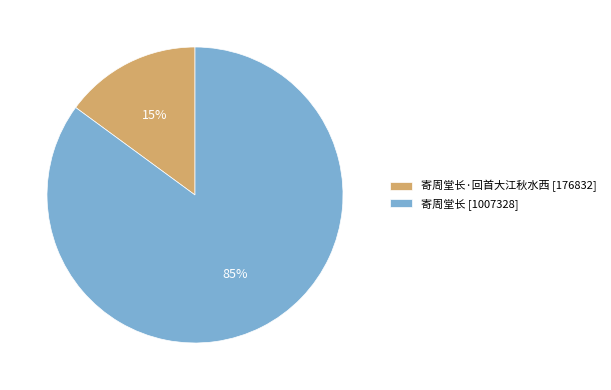

Is it true that 寄周堂长 [1007328] is 74% of the pie?

False